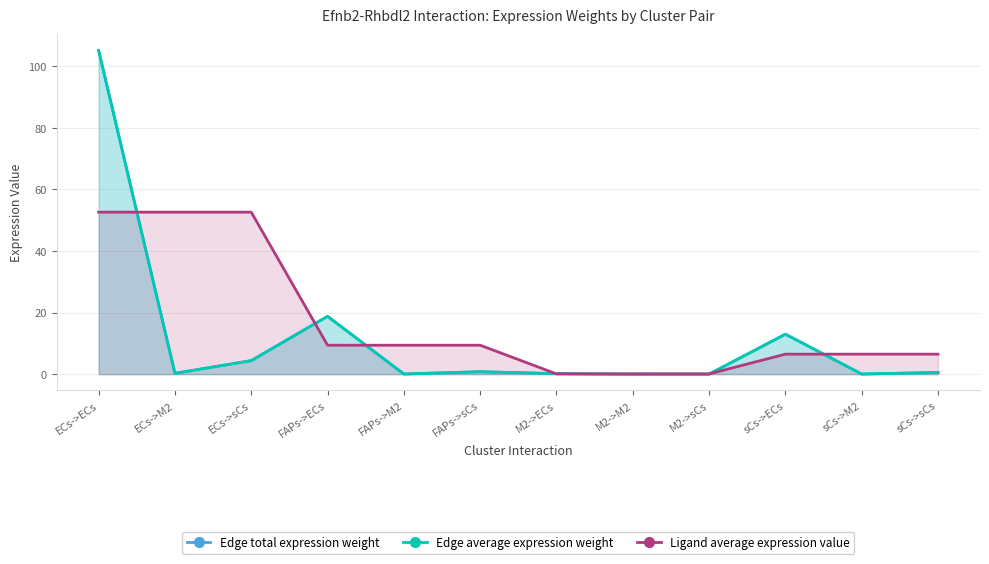

Reading right to left, what are all the values shown in this chart?

Edge total expression weight: sCs->sCs=0.5	sCs->M2=0.0	sCs->ECs=13.0	M2->sCs=0.0	M2->M2=0.0	M2->ECs=0.2	FAPs->sCs=0.8	FAPs->M2=0.0	FAPs->ECs=18.8	ECs->sCs=4.4	ECs->M2=0.3	ECs->ECs=105.1
Edge average expression weight: sCs->sCs=0.5	sCs->M2=0.0	sCs->ECs=13.0	M2->sCs=0.0	M2->M2=0.0	M2->ECs=0.2	FAPs->sCs=0.8	FAPs->M2=0.0	FAPs->ECs=18.8	ECs->sCs=4.4	ECs->M2=0.3	ECs->ECs=105.1
Ligand average expression value: sCs->sCs=6.5	sCs->M2=6.5	sCs->ECs=6.5	M2->sCs=0.1	M2->M2=0.1	M2->ECs=0.1	FAPs->sCs=9.4	FAPs->M2=9.4	FAPs->ECs=9.4	ECs->sCs=52.6	ECs->M2=52.6	ECs->ECs=52.6